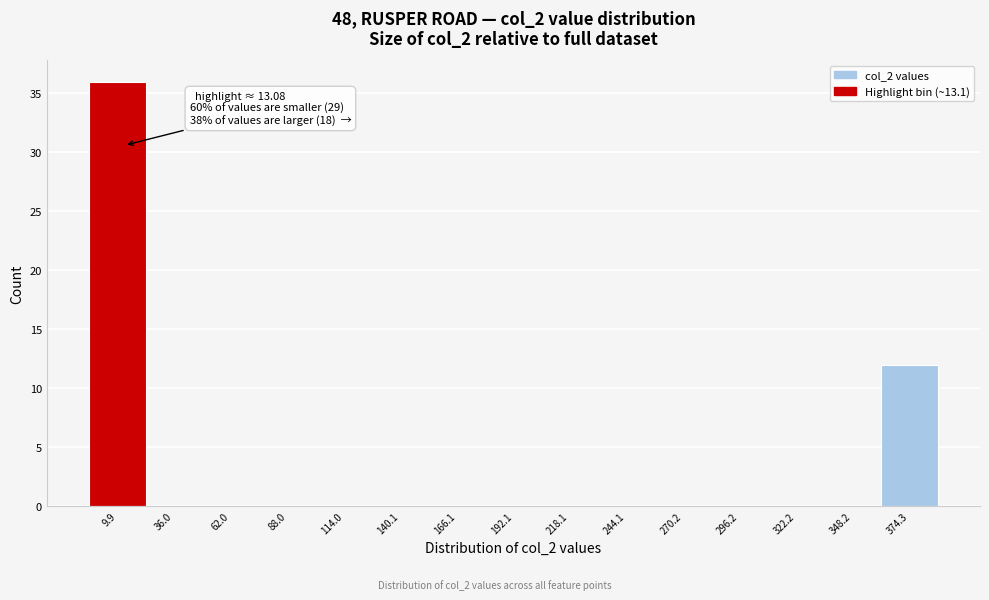

Over which range of the x-axis is the bar tallest?

-5 to 25